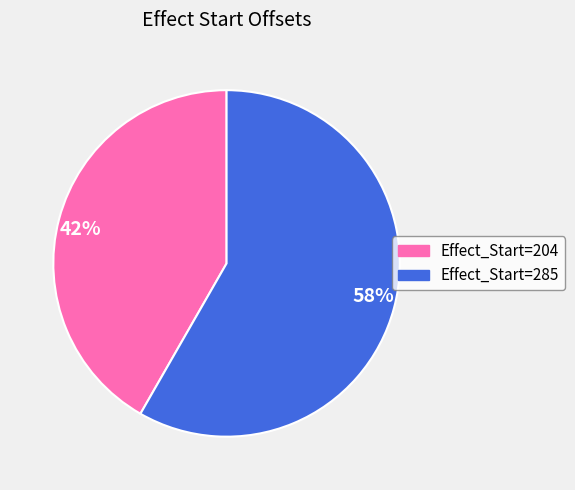

To the nearest percent, what portion does Effect_Start=285 represent?

58%